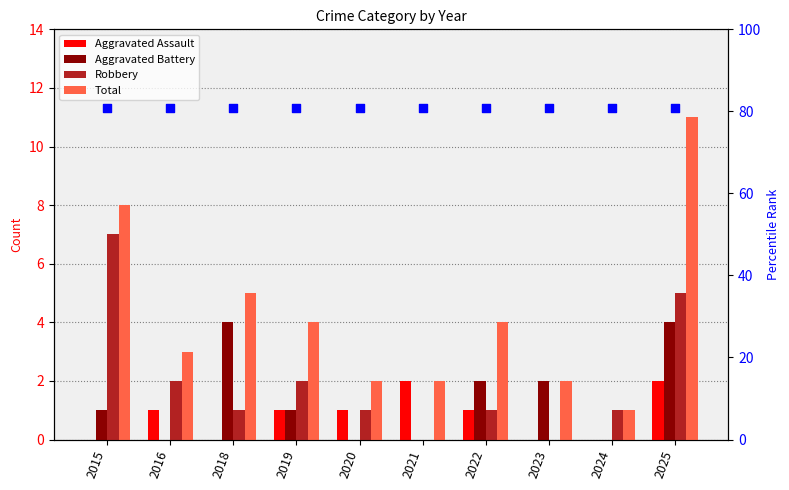

Which series contains the highest Y value?

Total